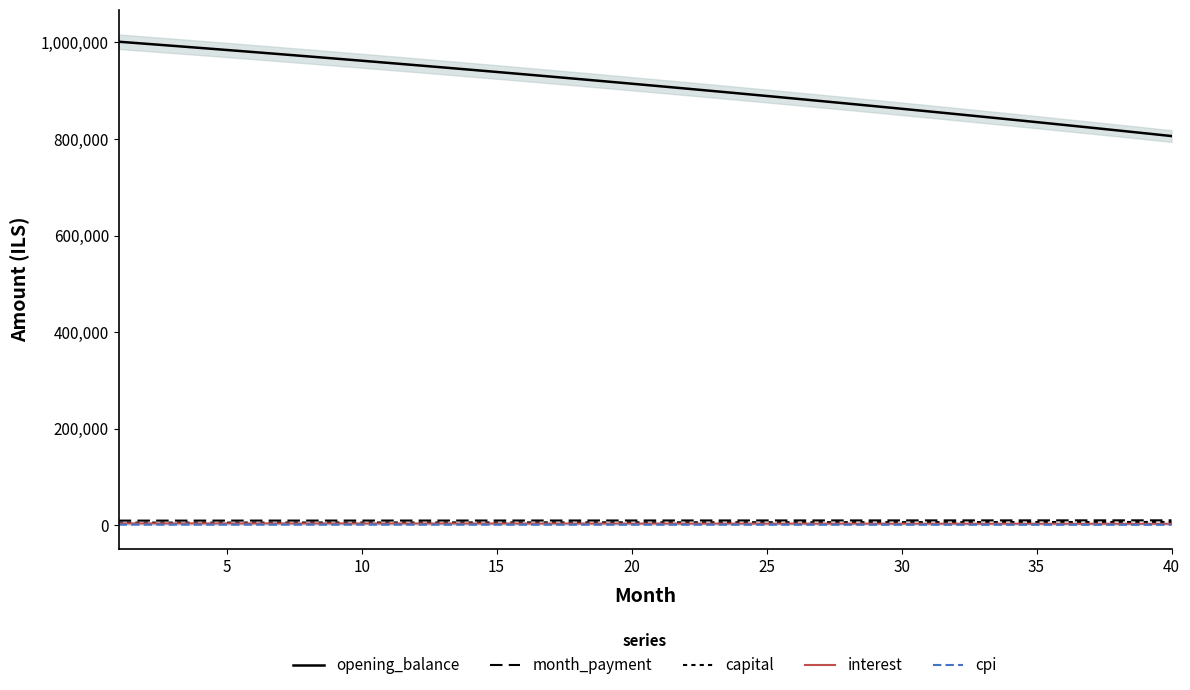

What is the average value of the interest series?

3788.4